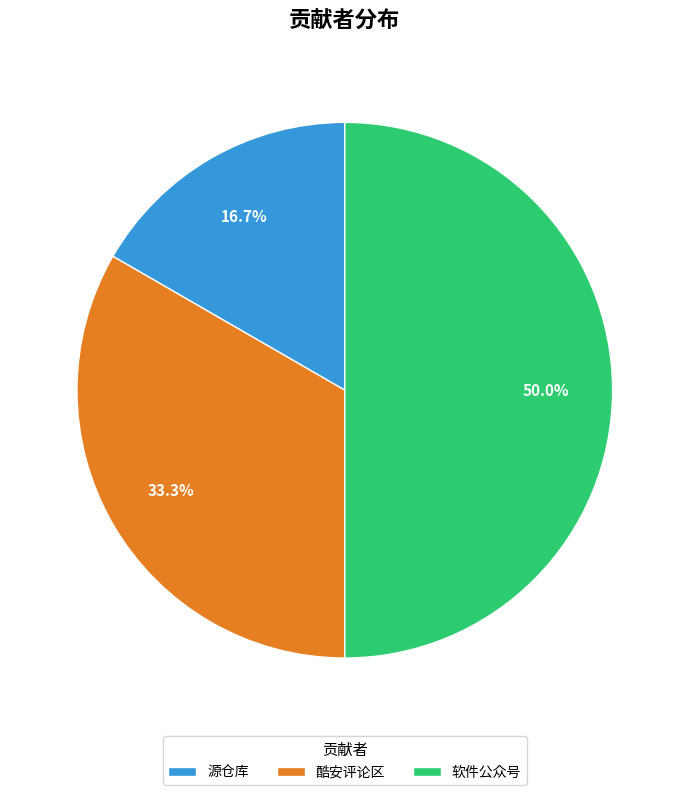

What portion of the pie excludes 源仓库?

83.3%